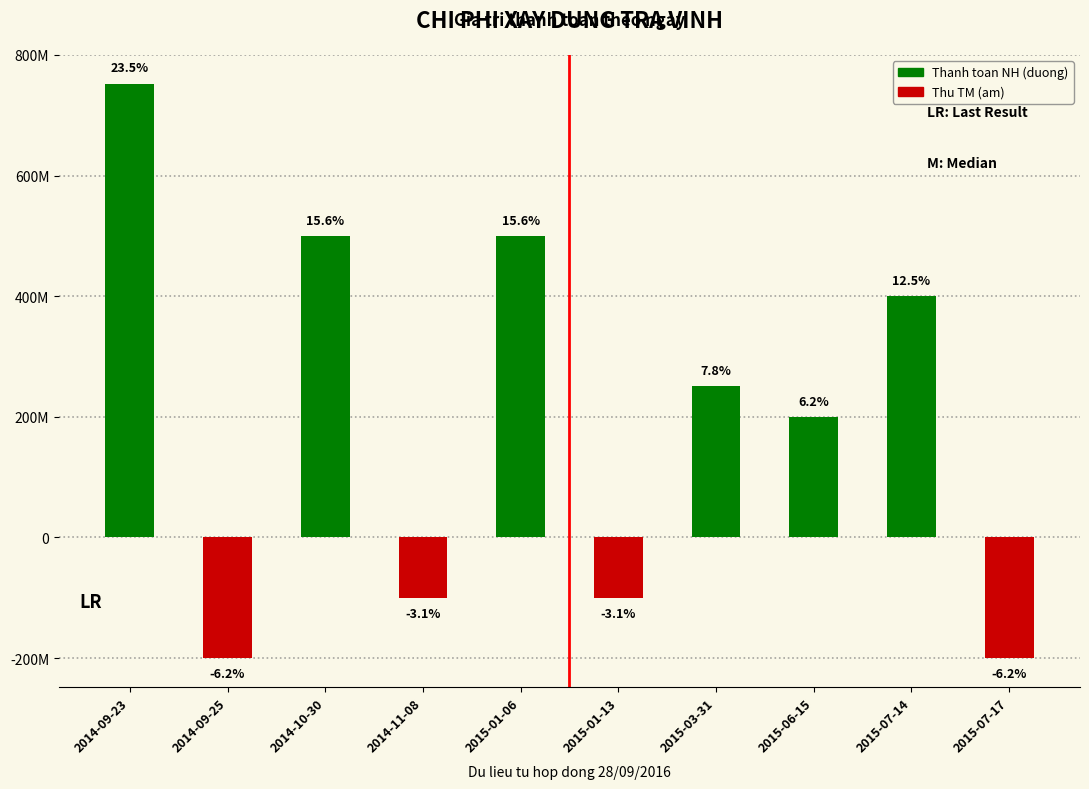

True or false: the data shows 107990987 at 2015-03-31.

False